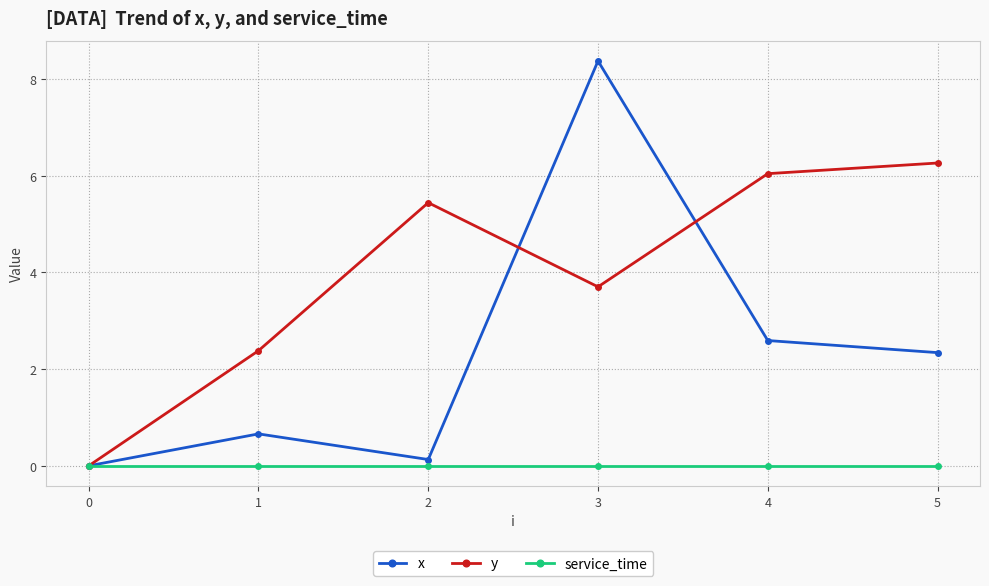

Reading left to right, what are all the values shown in this chart?

x: 0.0	0.7	0.1	8.4	2.6	2.3
y: 0.0	2.4	5.4	3.7	6.0	6.3
service_time: 0.0	0.0	0.0	0.0	0.0	0.0